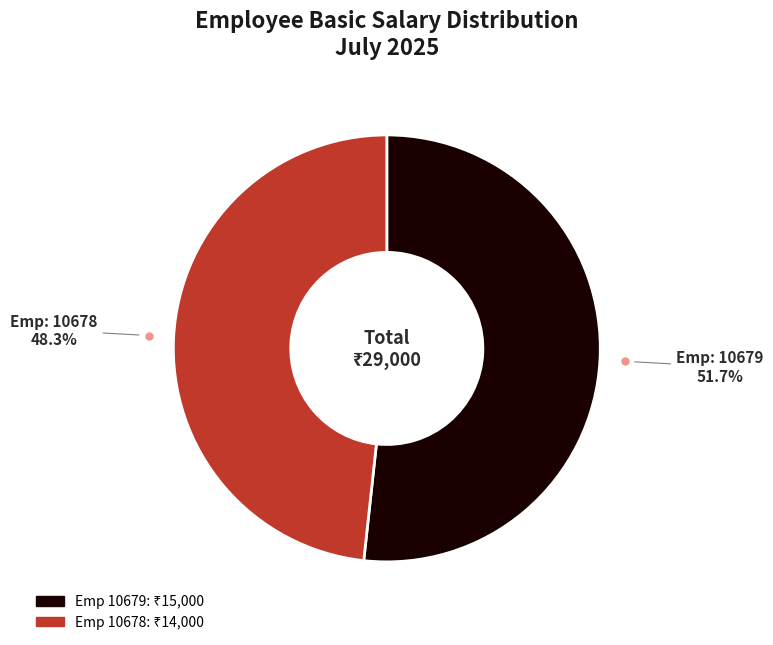

Does any single category account for the majority?

Yes